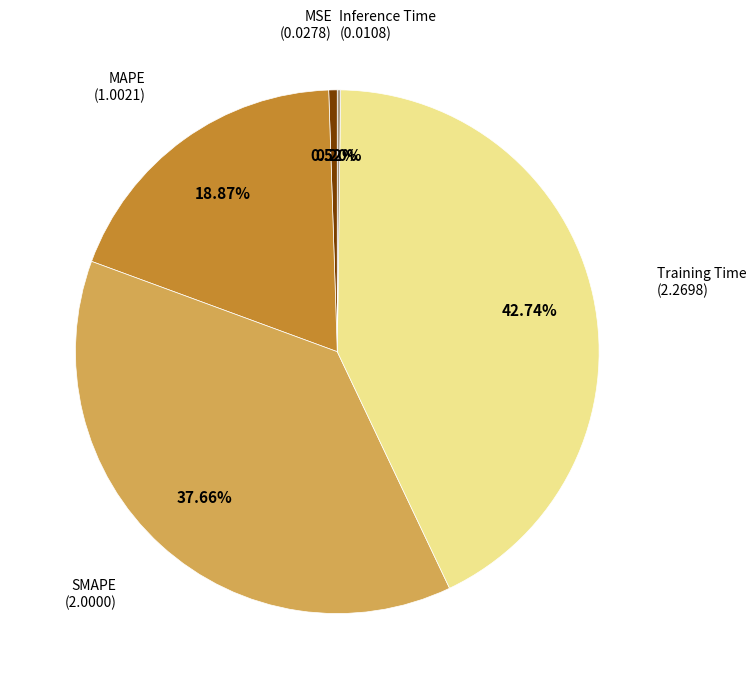

Is there any slice that represents more than half of the pie?

No